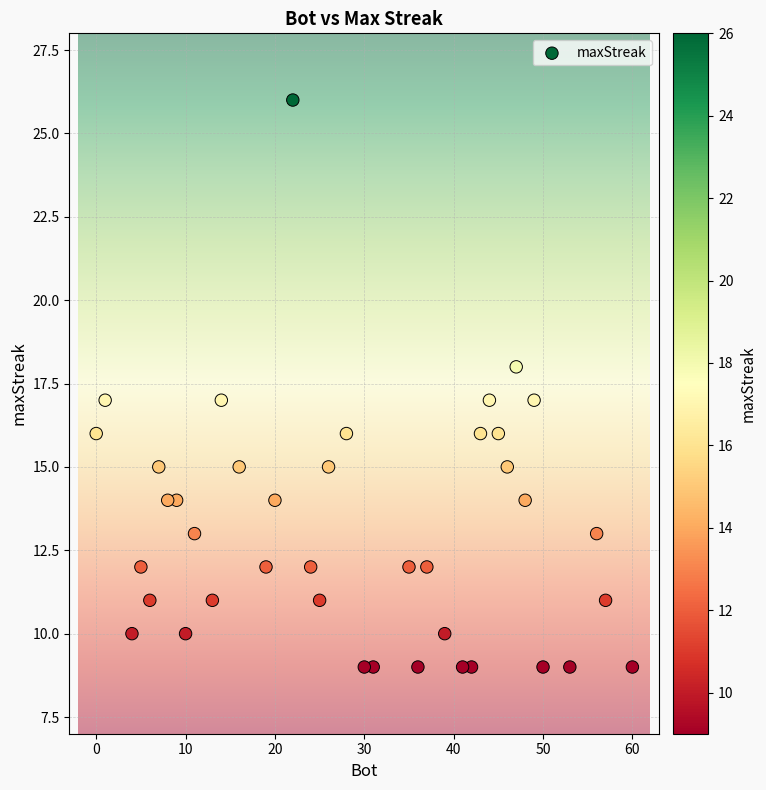

What is the range of Y values (max minus min)?

17